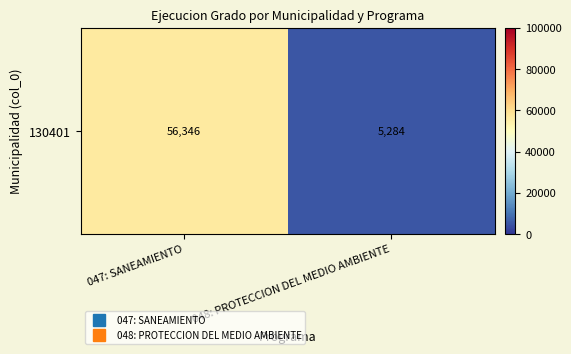

What is the maximum value shown in the chart?

56346